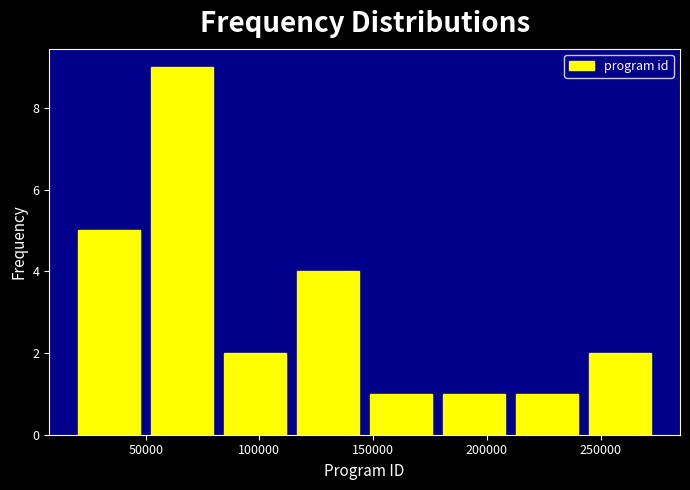

Which range on the x-axis has the tallest bar?

50000 to 80000